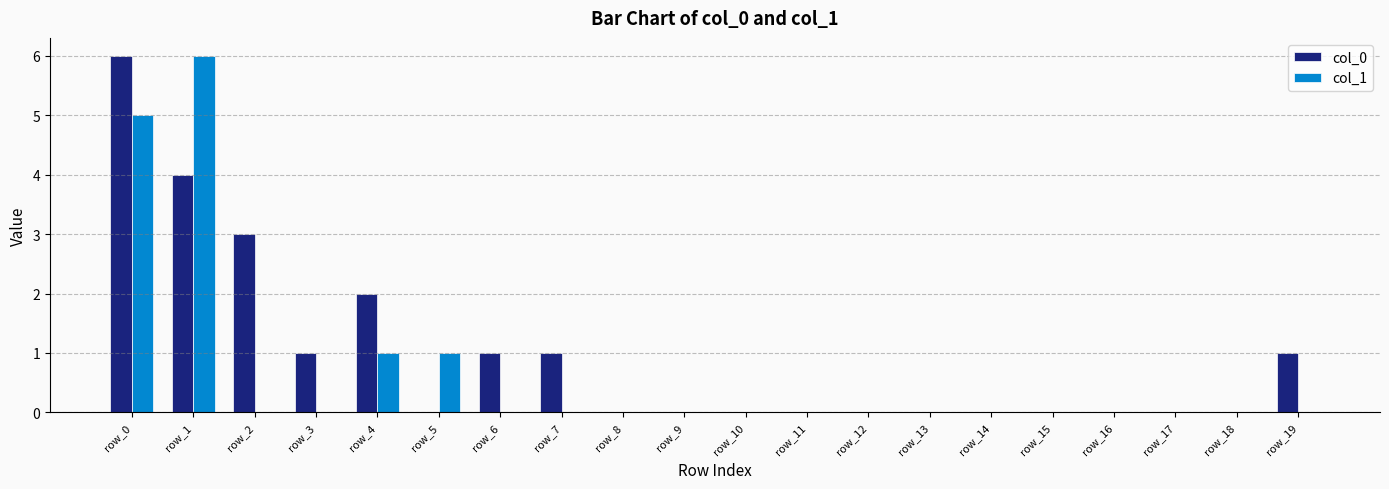

Reading left to right, what are all the values shown in this chart?

col_0: 6	4	3	1	2	0	1	1	0	0	0	0	0	0	0	0	0	0	0	1
col_1: 5	6	0	0	1	1	0	0	0	0	0	0	0	0	0	0	0	0	0	0